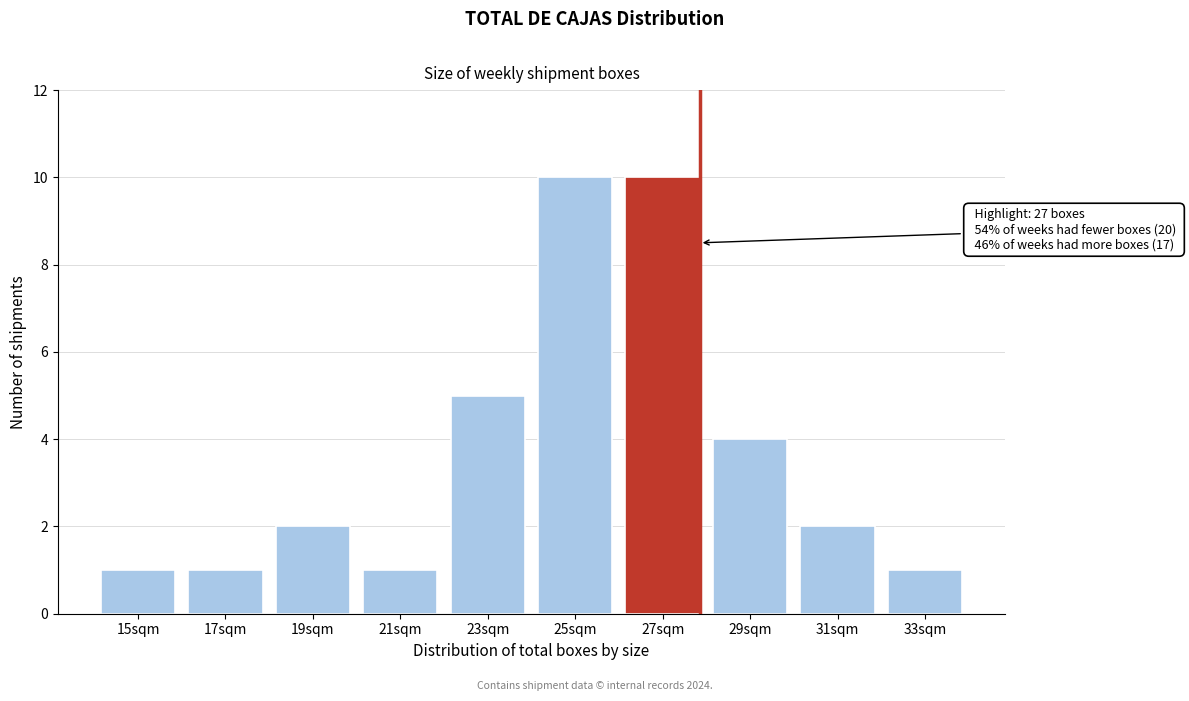

Reading right to left, transcribe all the data shown in this chart.

1	2	4	10	10	5	1	2	1	1